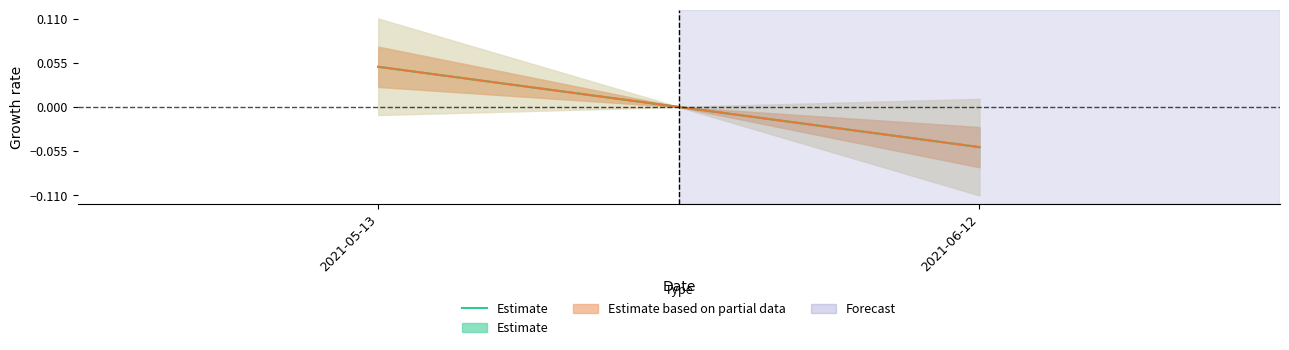

Is this an area chart (filled region under the line)?

No